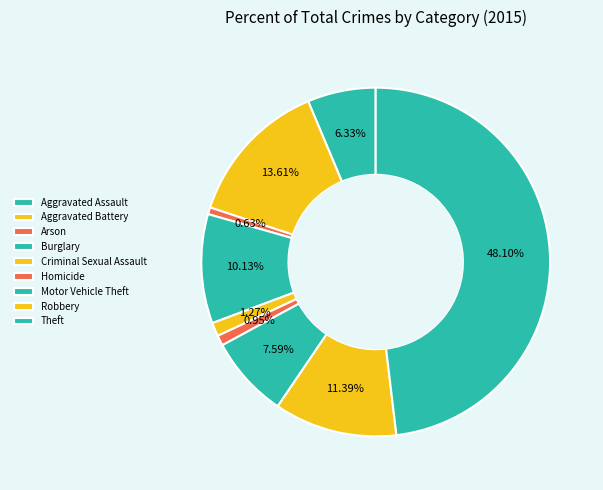

How many slices are in this pie chart?

9